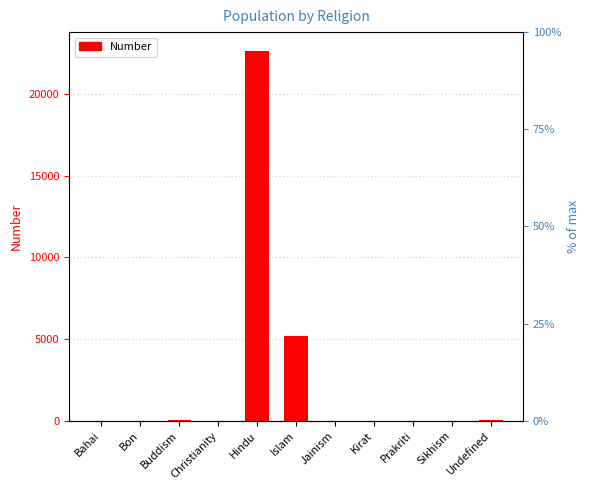

True or false: the data shows 81 at Buddism.

True